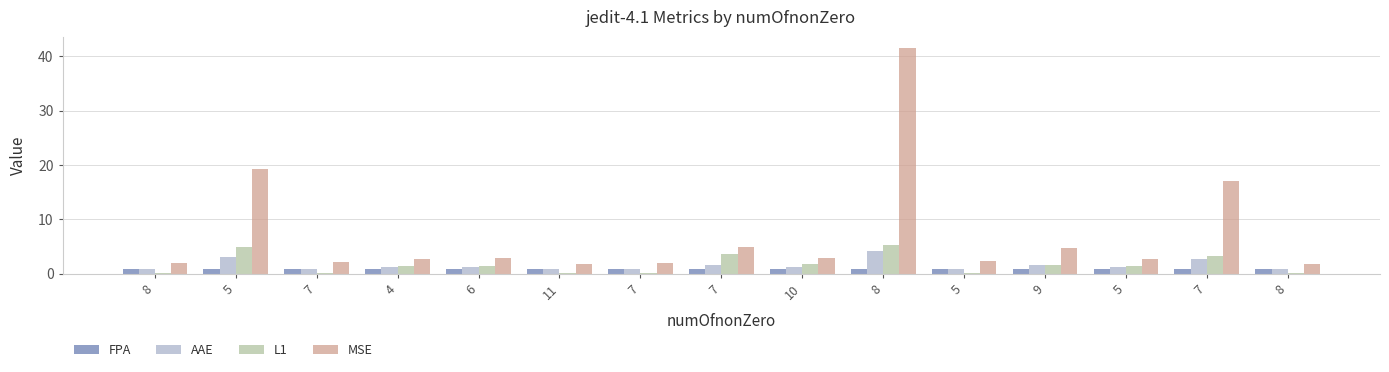

How many data points does each series have?

15